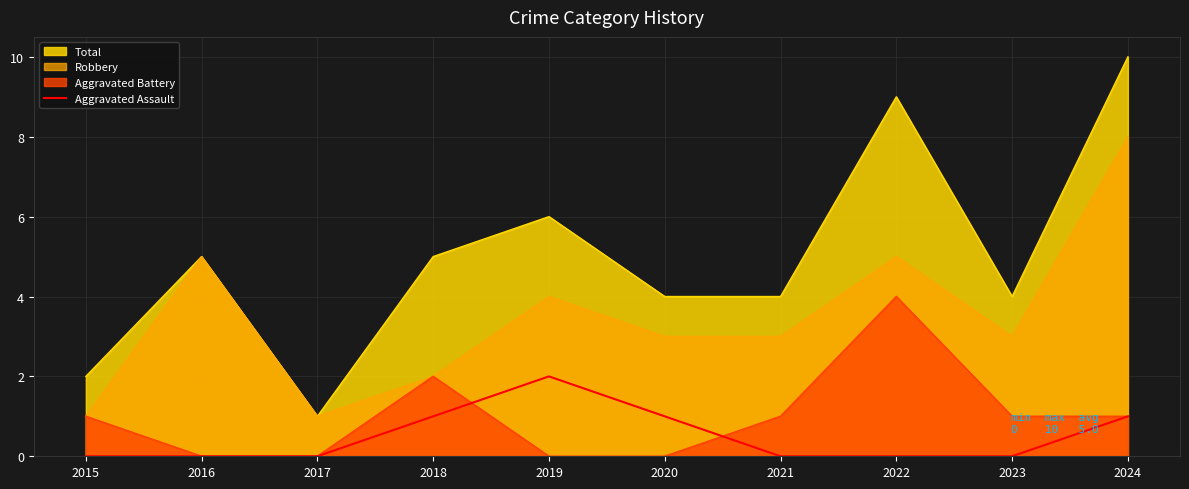

List the series in order of their peak value, highest first.

Total, Robbery, Aggravated Battery, Aggravated Assault